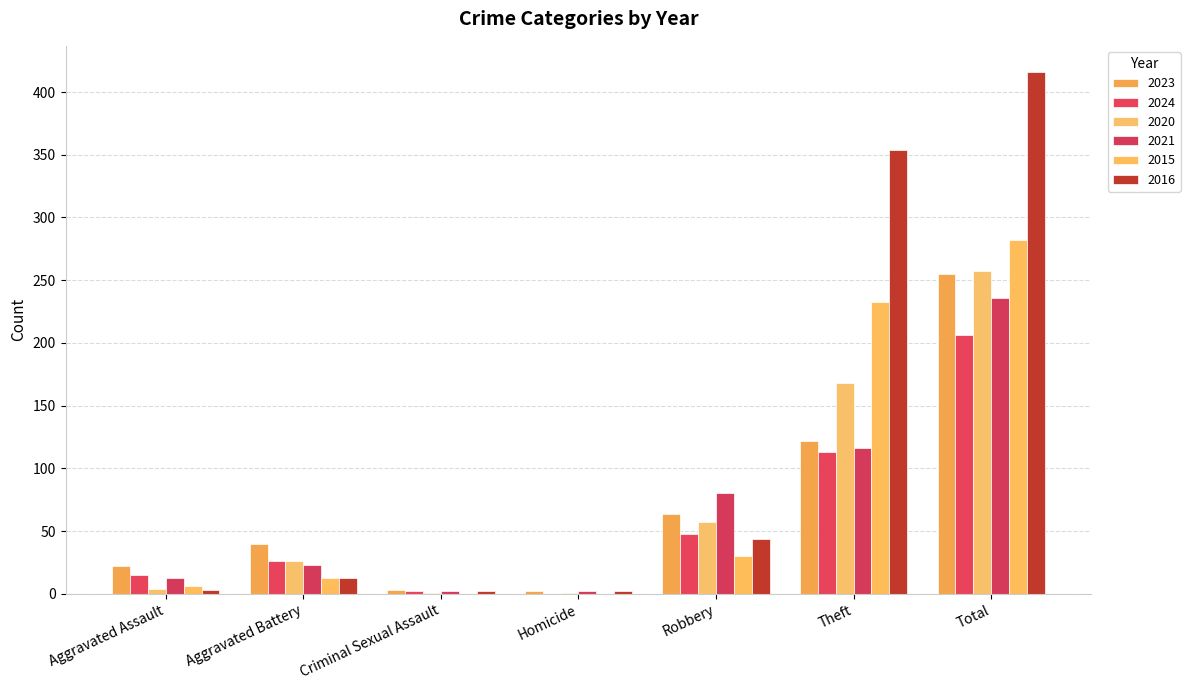

How many groups of bars are there?

7